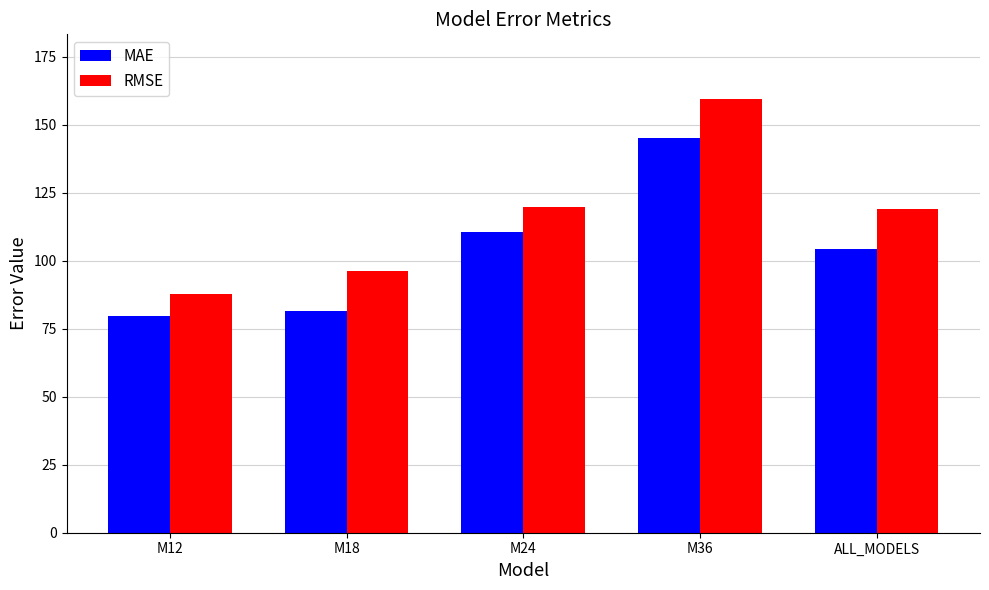

How many data points in RMSE are less than 118?

2